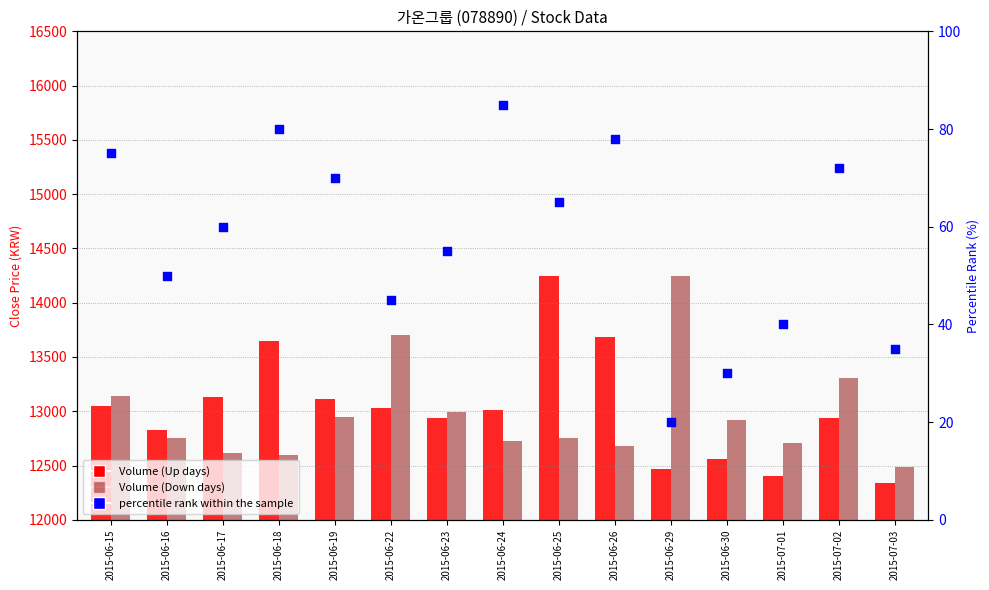

At which category is the sum across all series the highest?

2015-06-25